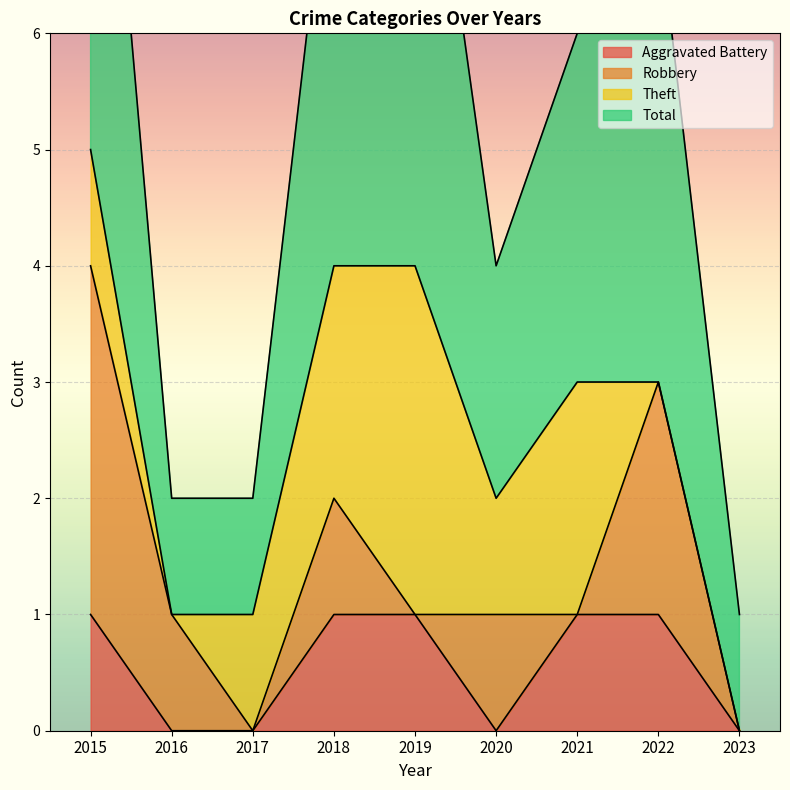

At which label does Total reach its minimum?

2023